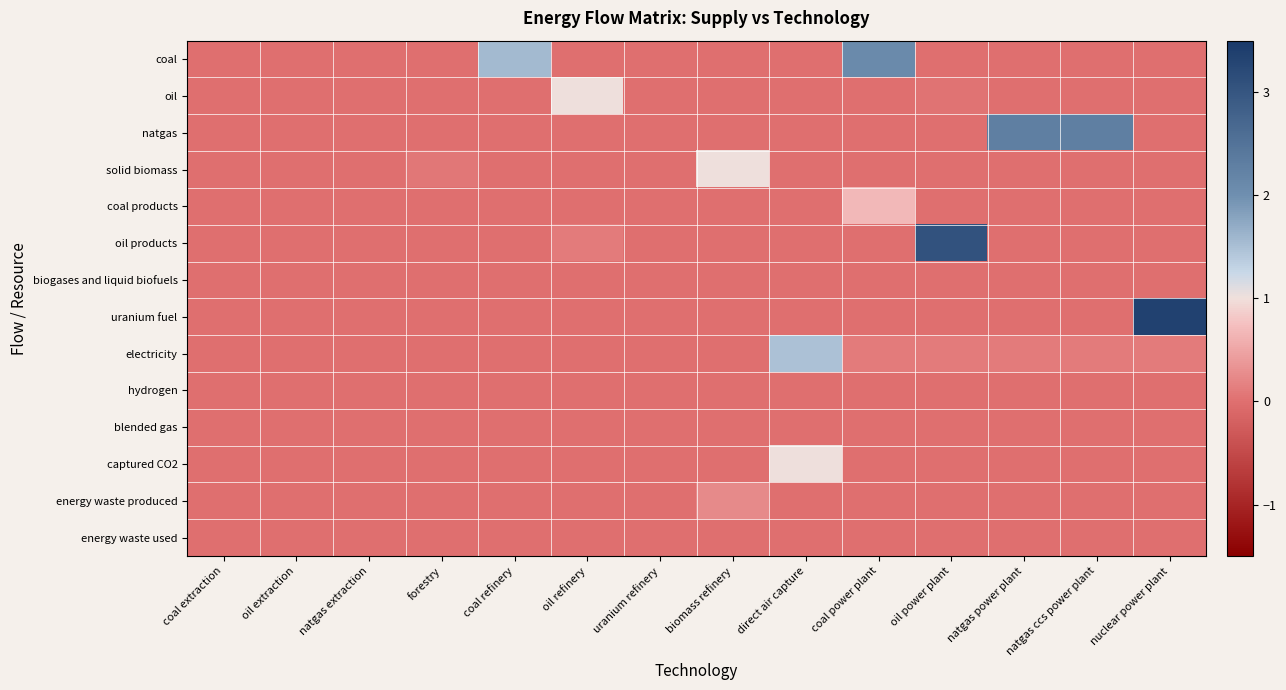

What is the difference between the highest and lowest values at natgas ccs power plant?

2.3